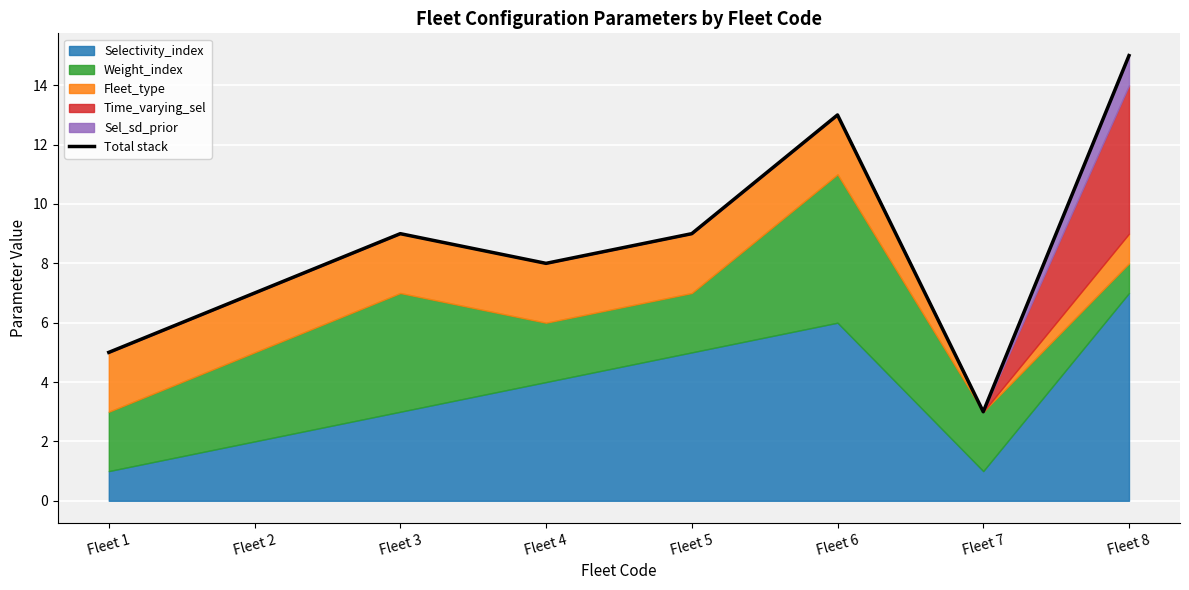

List the labels in order of value, smallest first.

Fleet 7, Fleet 1, Fleet 2, Fleet 4, Fleet 3, Fleet 5, Fleet 6, Fleet 8